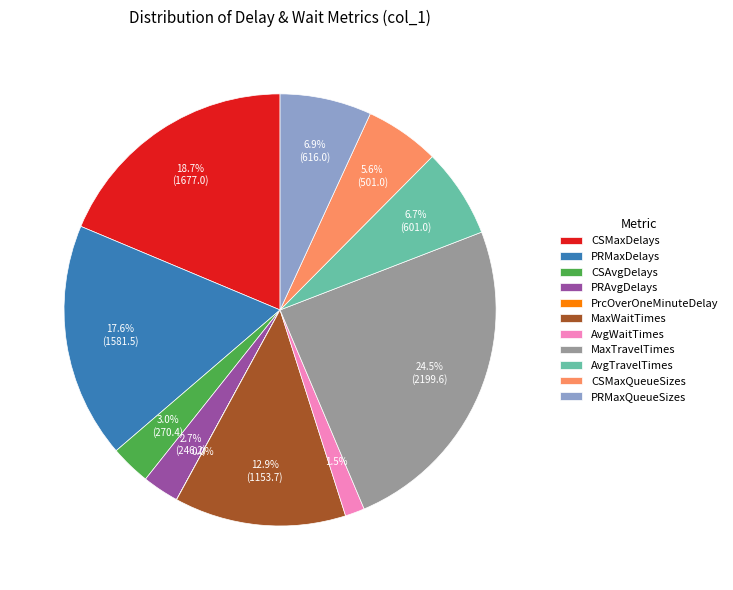

True or false: AvgTravelTimes accounts for 7% of the total.

True